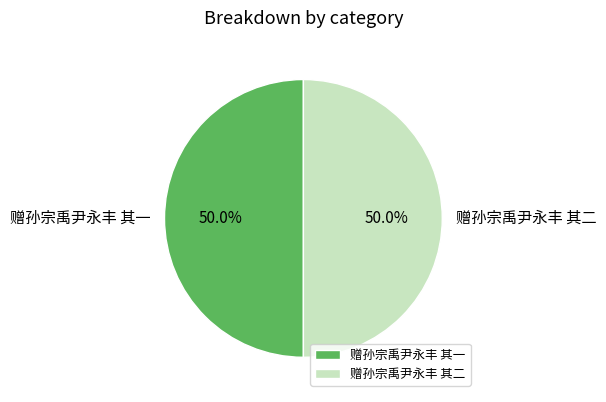

What is the ratio of the value at 赠孙宗禹尹永丰 其二 to the value at 赠孙宗禹尹永丰 其一?

1.0